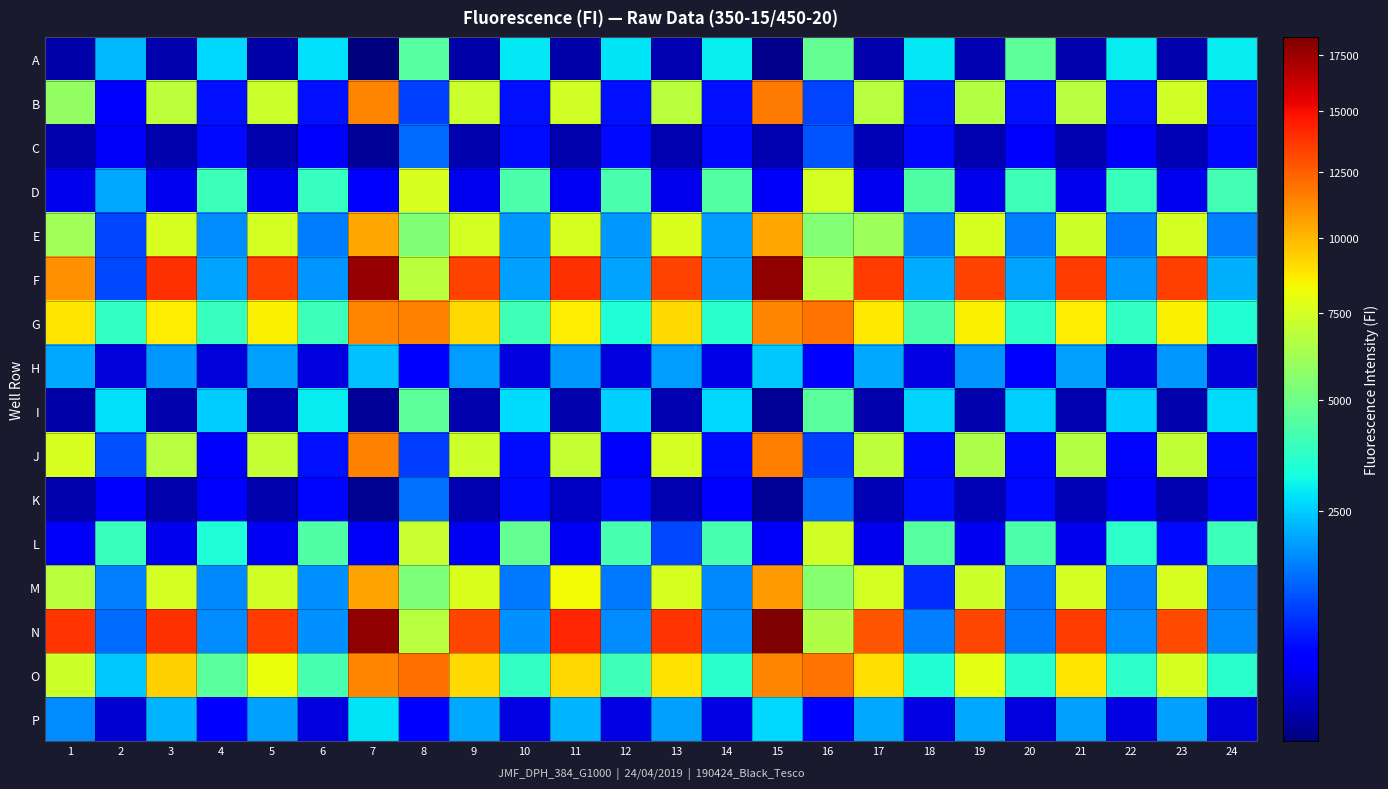

What is the total value across all series at 23?

77634